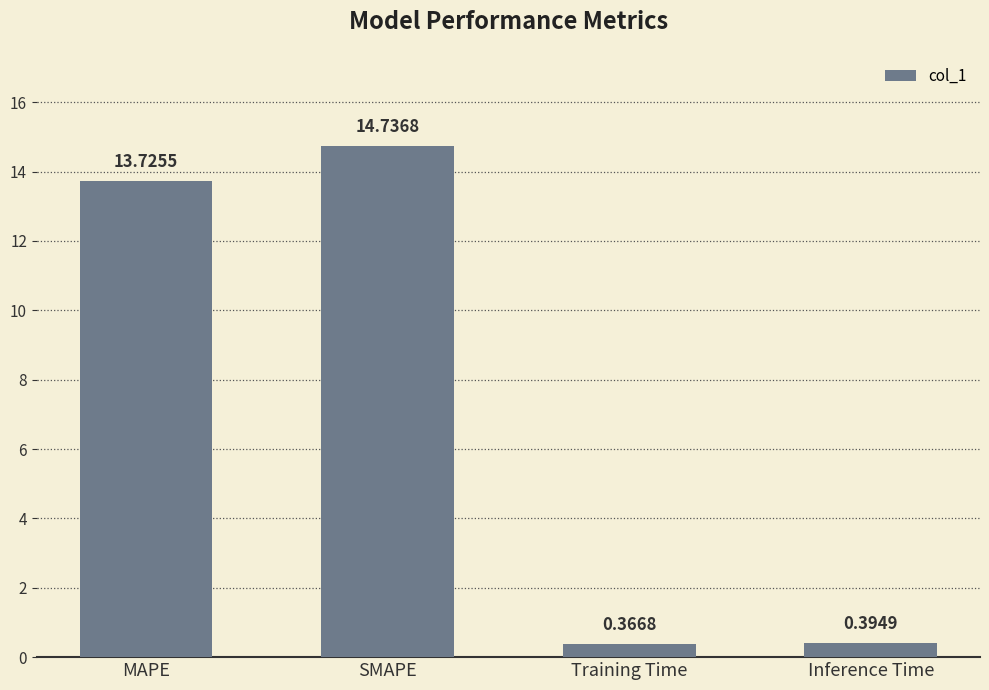

What position from the right is Inference Time?

1